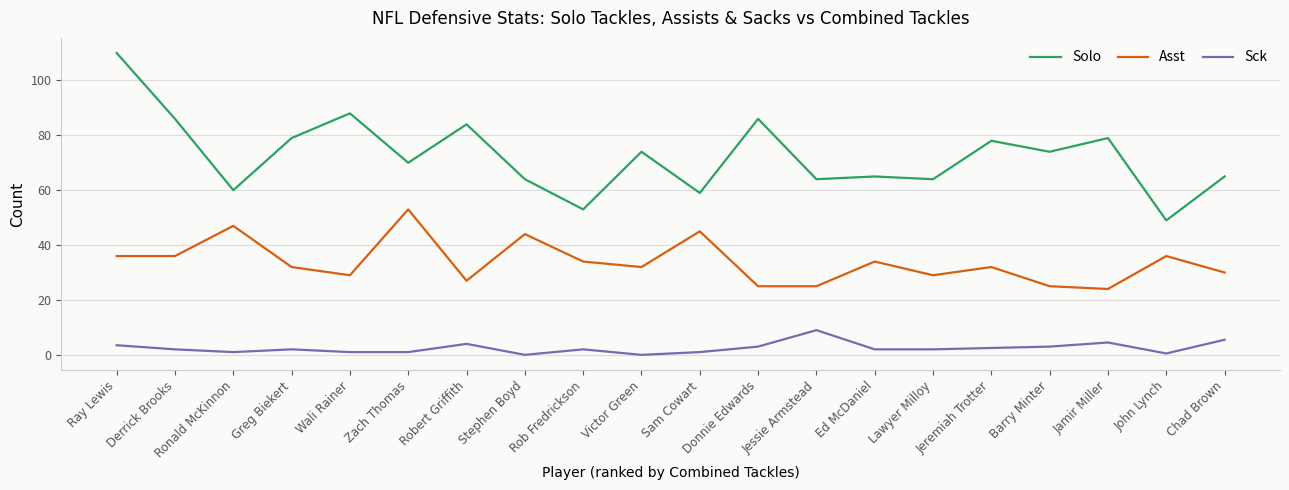

True or false: Asst and Sck intersect in this chart.

False